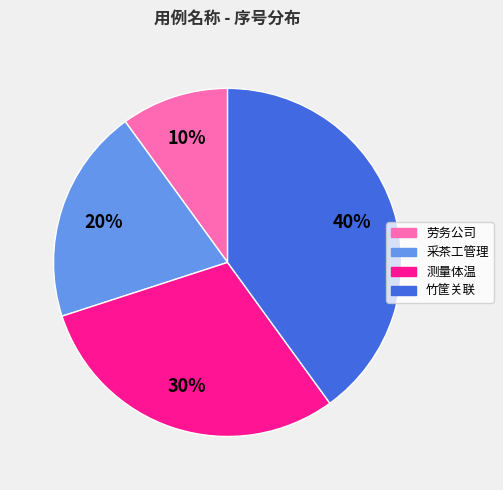

Which slice is the largest?

竹筐关联